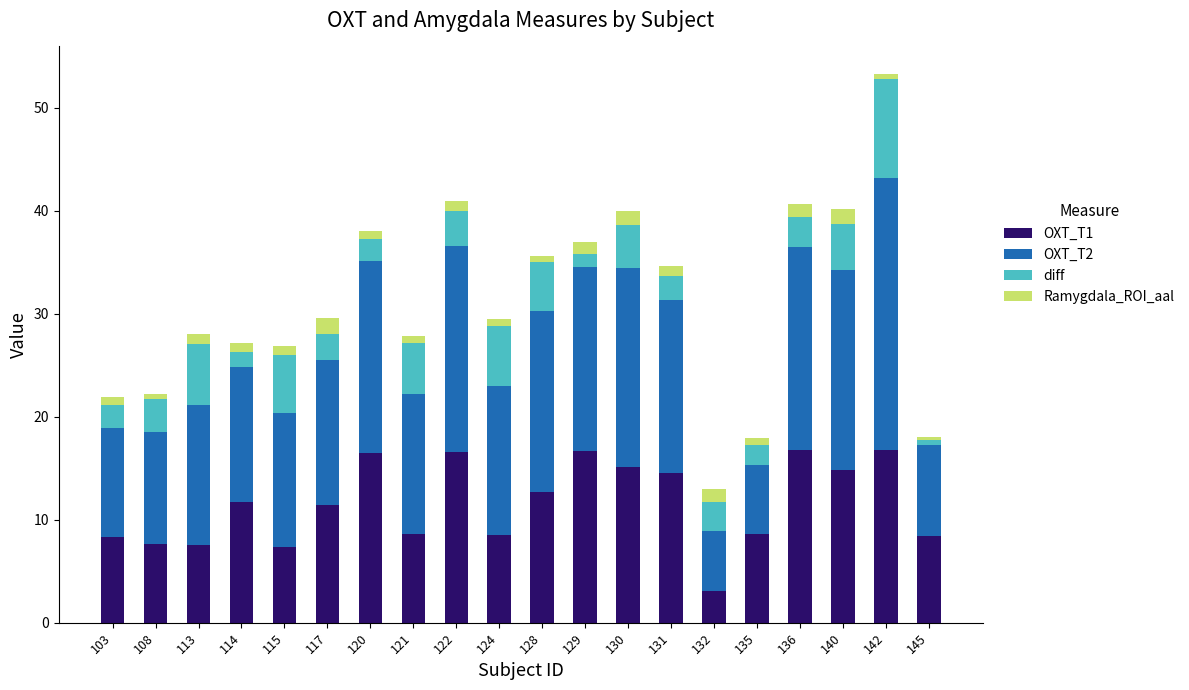

True or false: OXT_T1 has a value of 8.5 at 128.

False